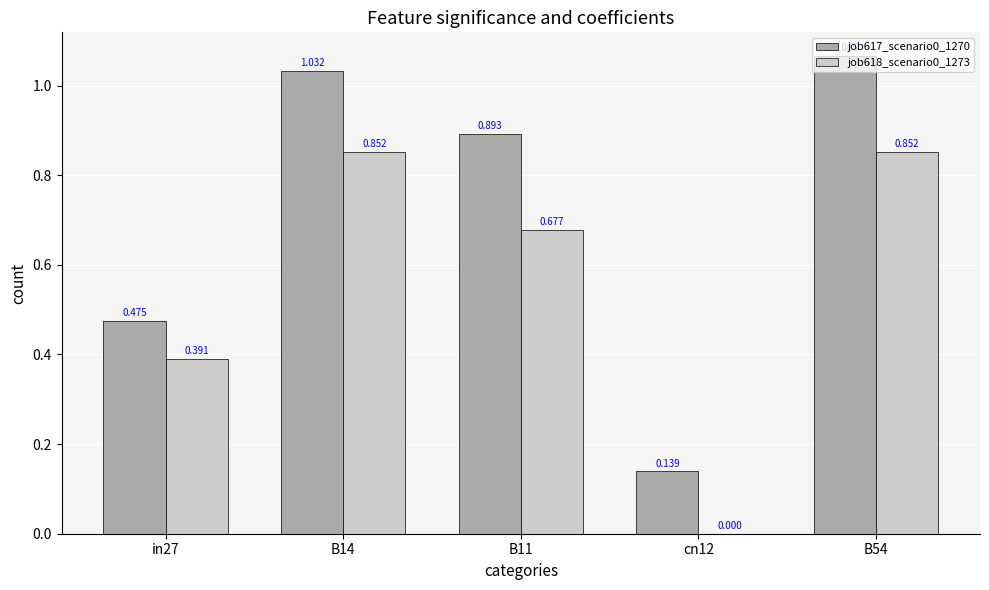

Count the job618_scenario0_1273 values in the range 0 to 1.

5